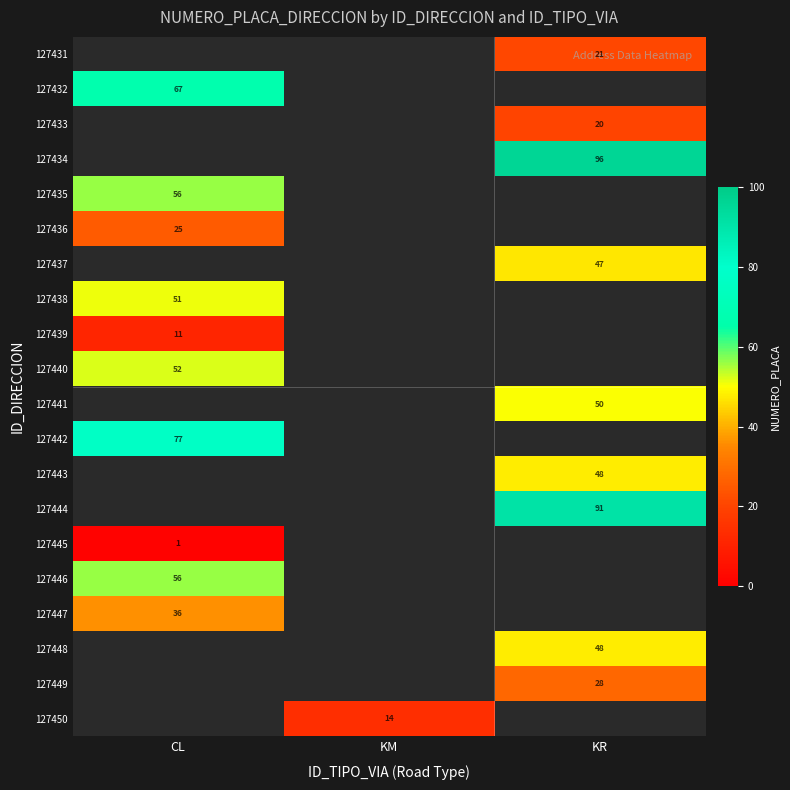

Which category has the lowest value across all series?

CL